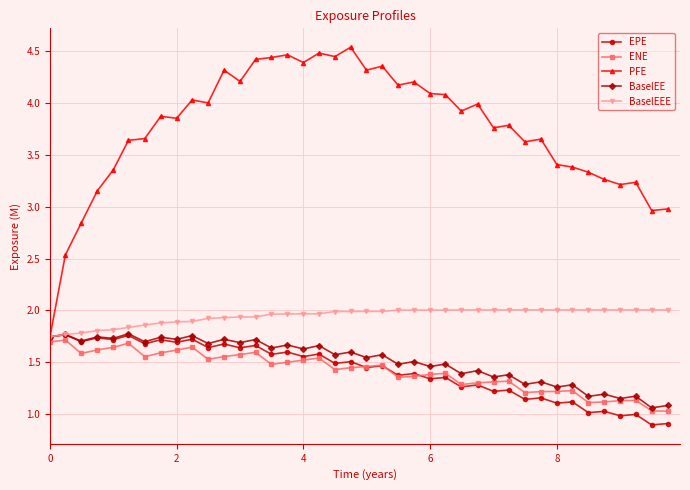

What is the value of the PFE point at the 35th from the left?

3.3